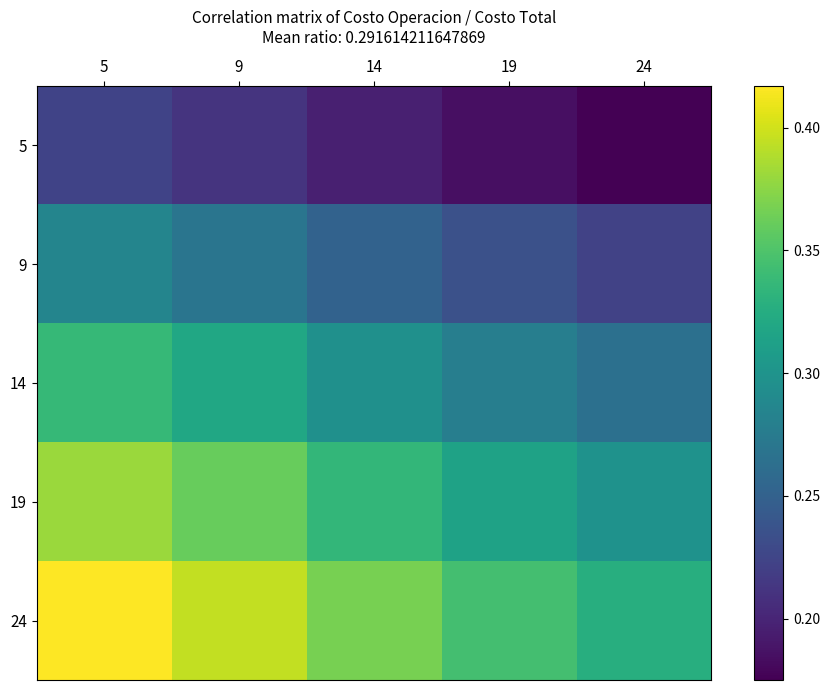

What is the greatest value displayed?

0.4